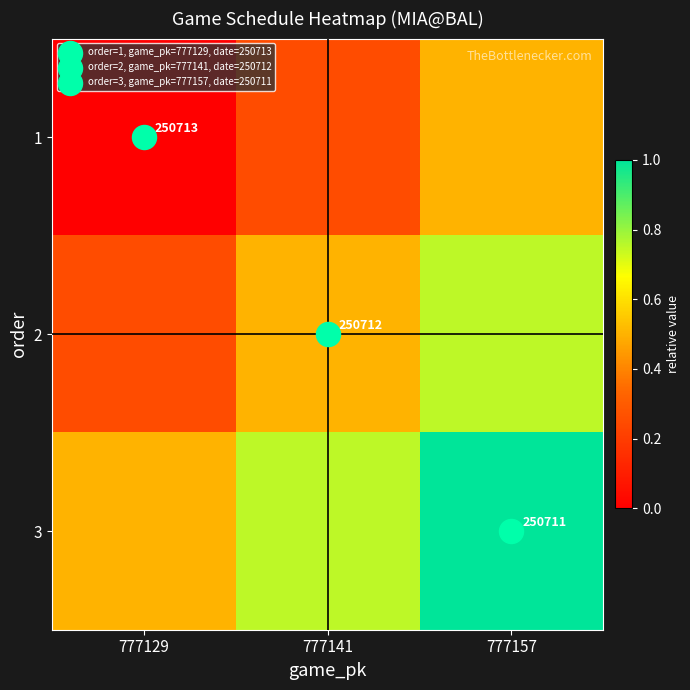

Rank the series by their maximum value, from highest to lowest.

3, 2, 1